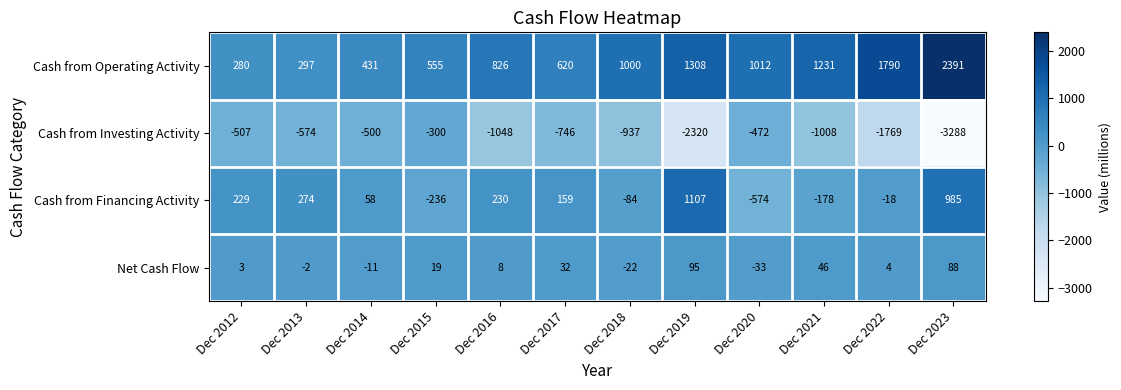

The value of Cash from Investing Activity at Dec 2019 is -2320. True or false?

True